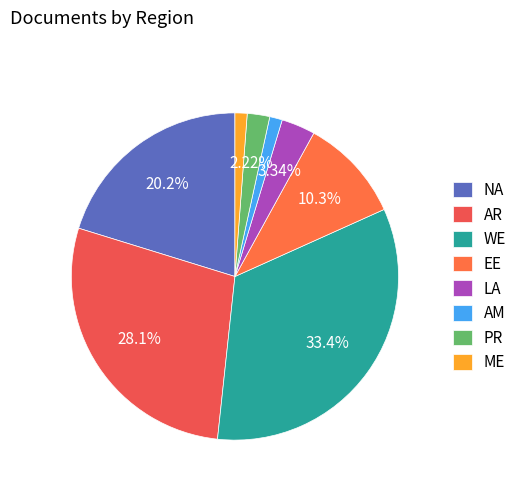

How many slices are in this pie chart?

8